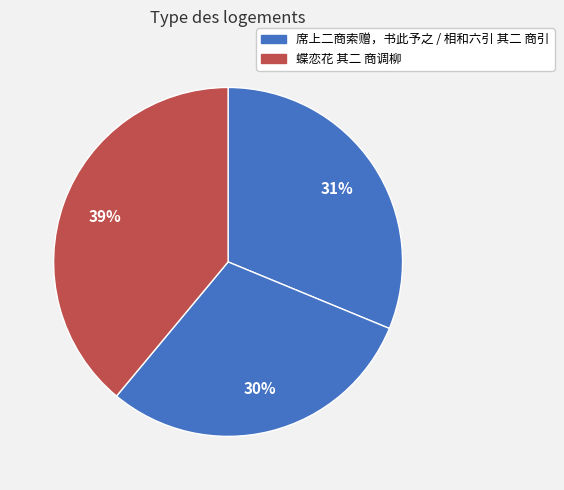

Does any single category account for the majority?

No